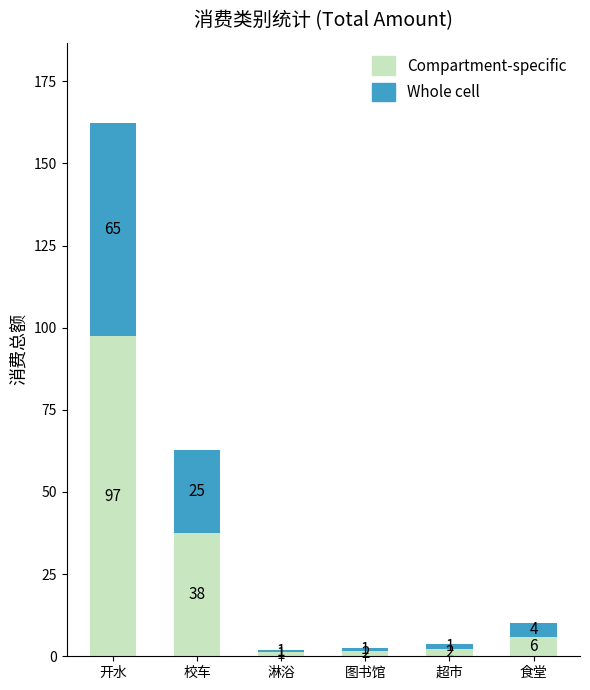

The value of Compartment-specific at 校车 is 53.2. True or false?

False